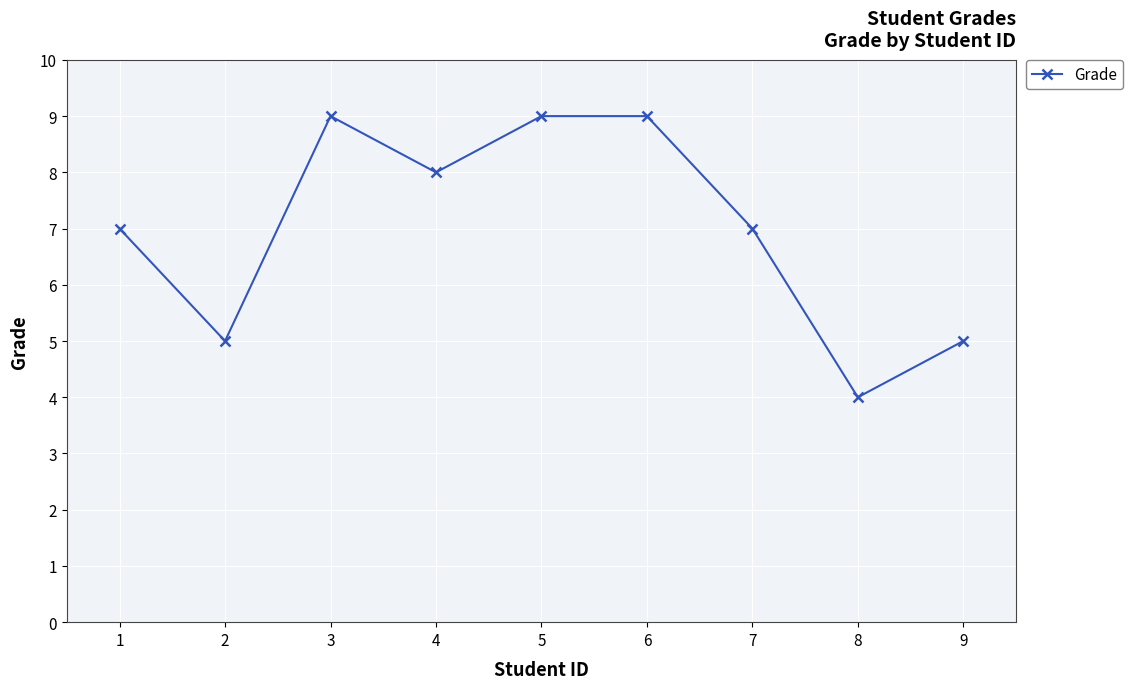

What is the value of the 3rd point from the left?

9